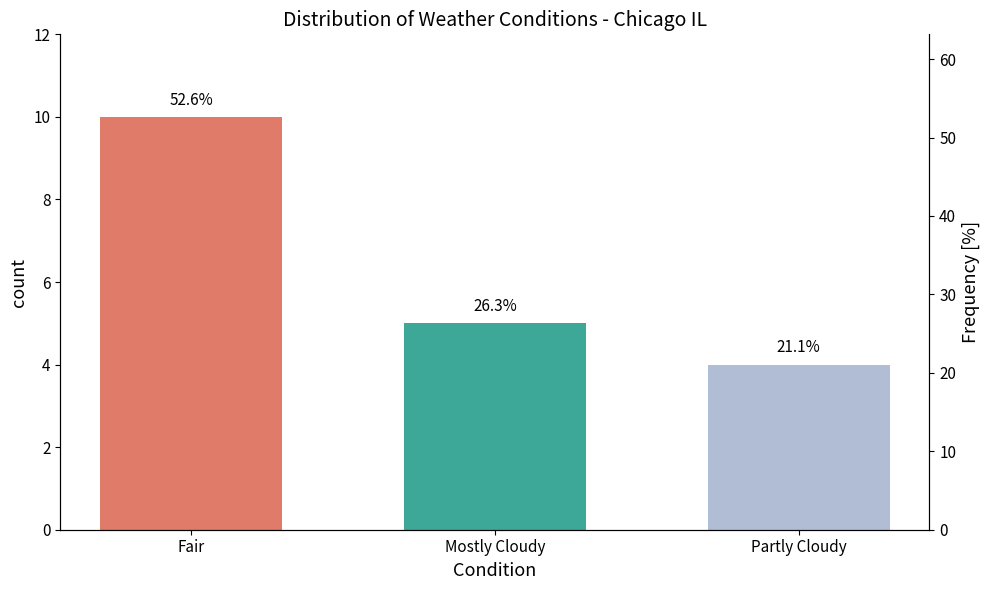

Read the value at Fair.

10